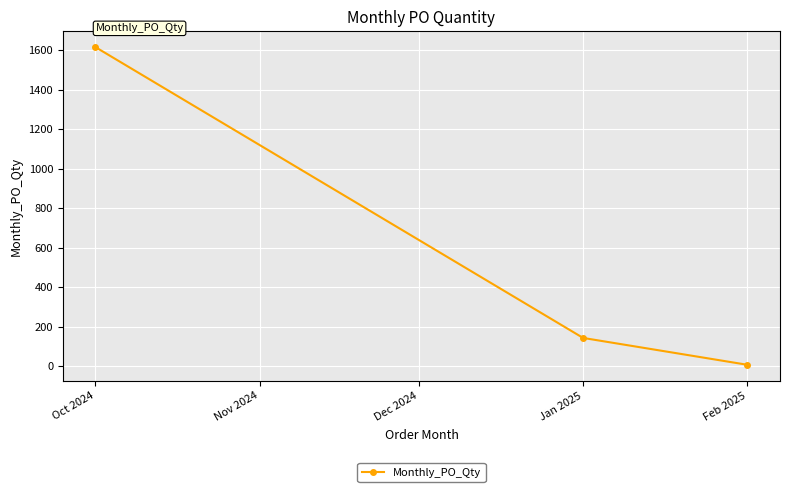

What position from the left is Oct 2024?

1